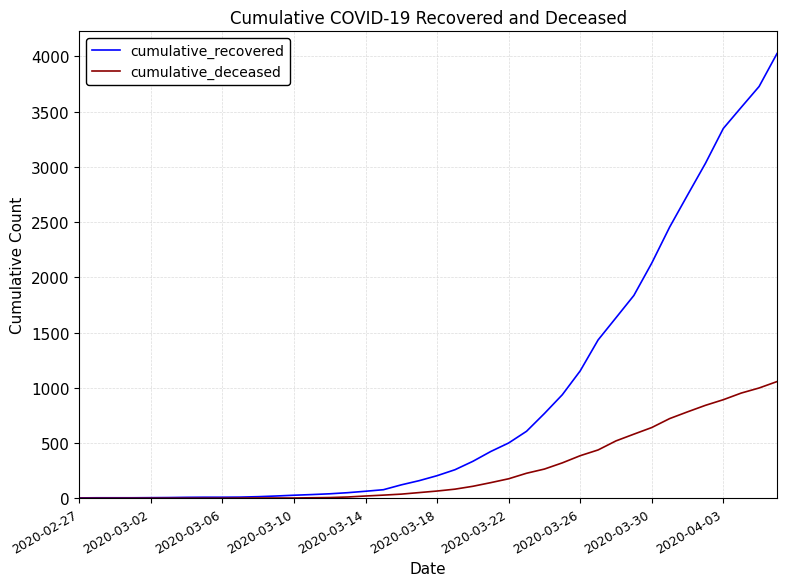

What are all the series names shown in the legend?

cumulative_recovered, cumulative_deceased